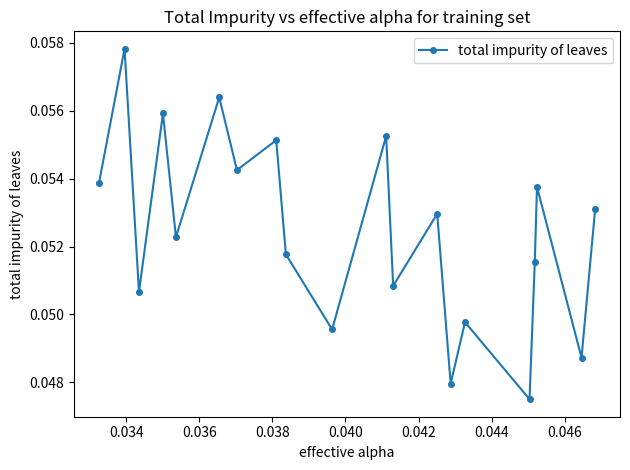

How many interior local peaks (higher than both neighbors) does the data have?

8